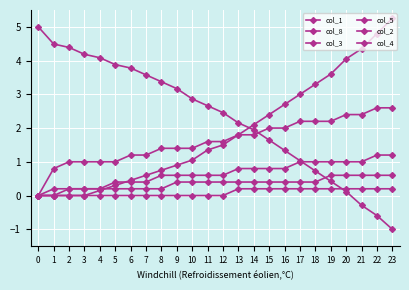

How many data points does each series have?

24